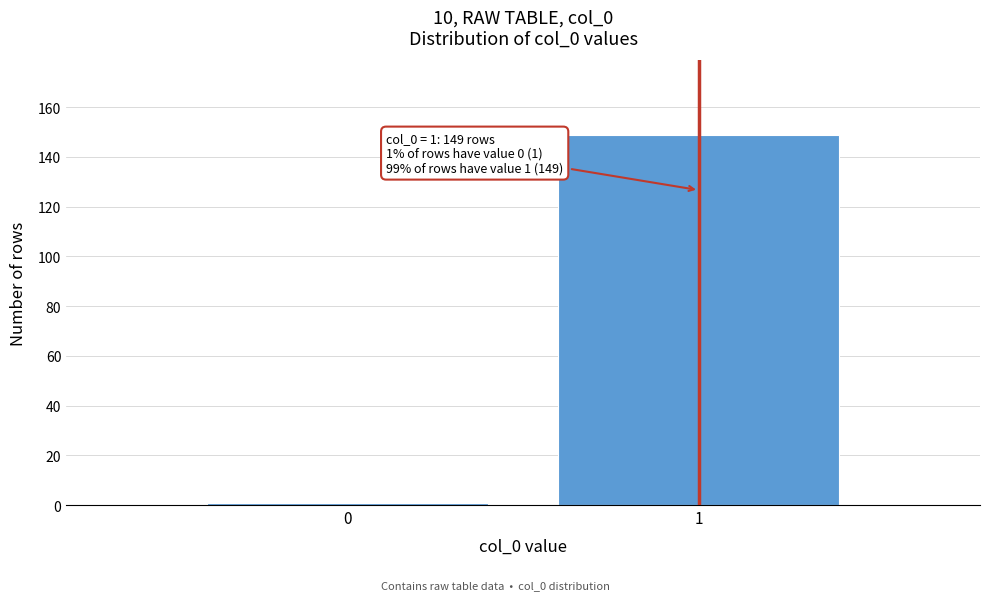

Reading left to right, what are all the values shown in this chart?

0=1	1=149